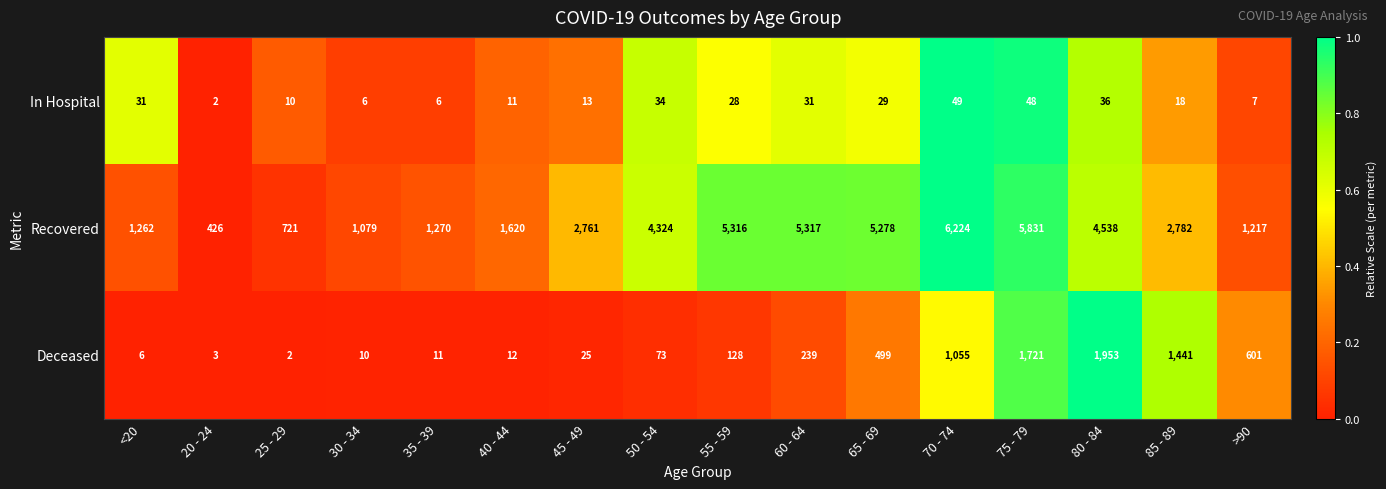

What is the spread (max minus min) of values at 40 - 44?

1609